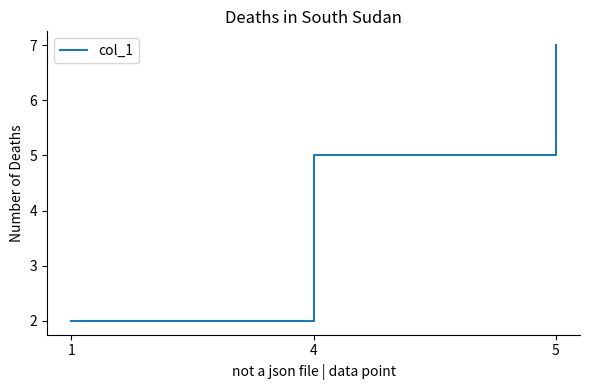

Where is the data nearest to the value 4?

4